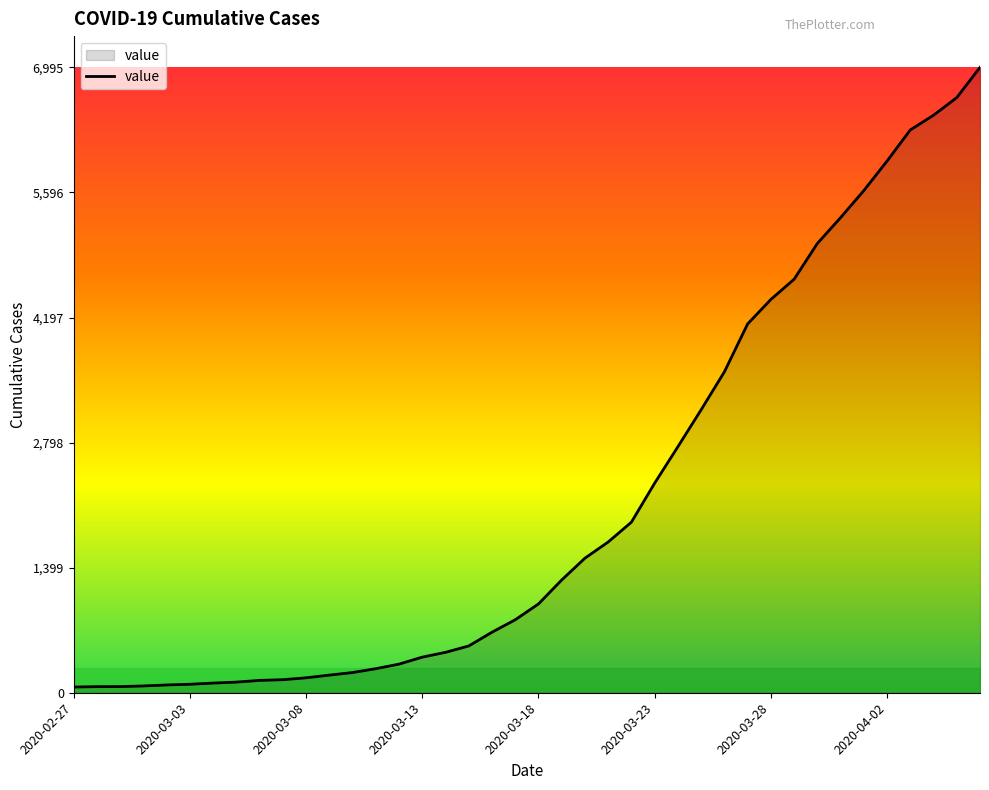

What is the difference between the maximum and minimum values?

6931